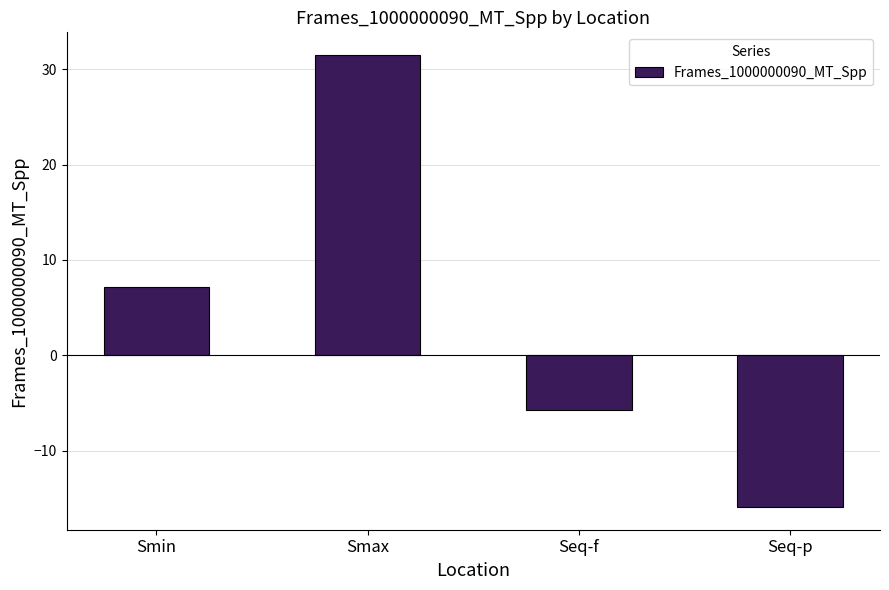

Reading left to right, list all the values displayed in this chart.

7.1	31.5	-5.7	-15.9